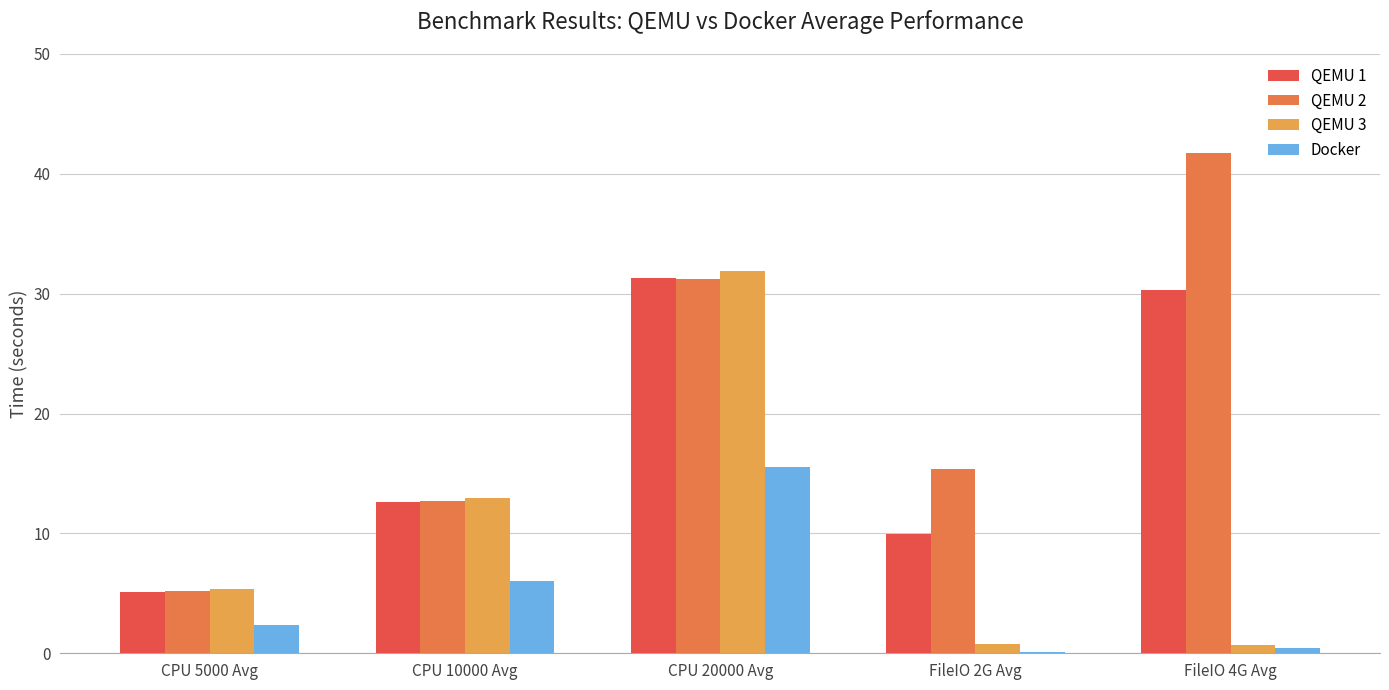

Reading left to right, extract all data points from this chart.

QEMU 1: CPU 5000 Avg=5.1	CPU 10000 Avg=12.6	CPU 20000 Avg=31.3	FileIO 2G Avg=10.0	FileIO 4G Avg=30.3
QEMU 2: CPU 5000 Avg=5.2	CPU 10000 Avg=12.7	CPU 20000 Avg=31.3	FileIO 2G Avg=15.4	FileIO 4G Avg=41.7
QEMU 3: CPU 5000 Avg=5.3	CPU 10000 Avg=13.0	CPU 20000 Avg=31.9	FileIO 2G Avg=0.7	FileIO 4G Avg=0.7
Docker: CPU 5000 Avg=2.3	CPU 10000 Avg=6.0	CPU 20000 Avg=15.5	FileIO 2G Avg=0.1	FileIO 4G Avg=0.4